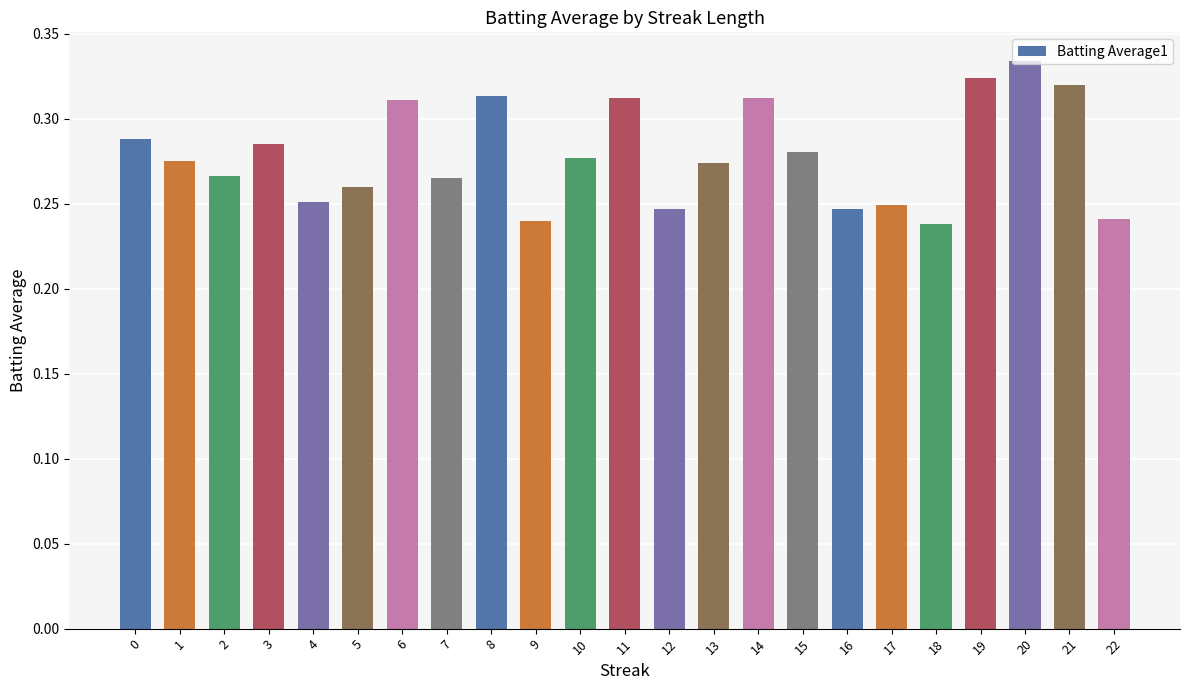

What is the sum of all values?

6.4